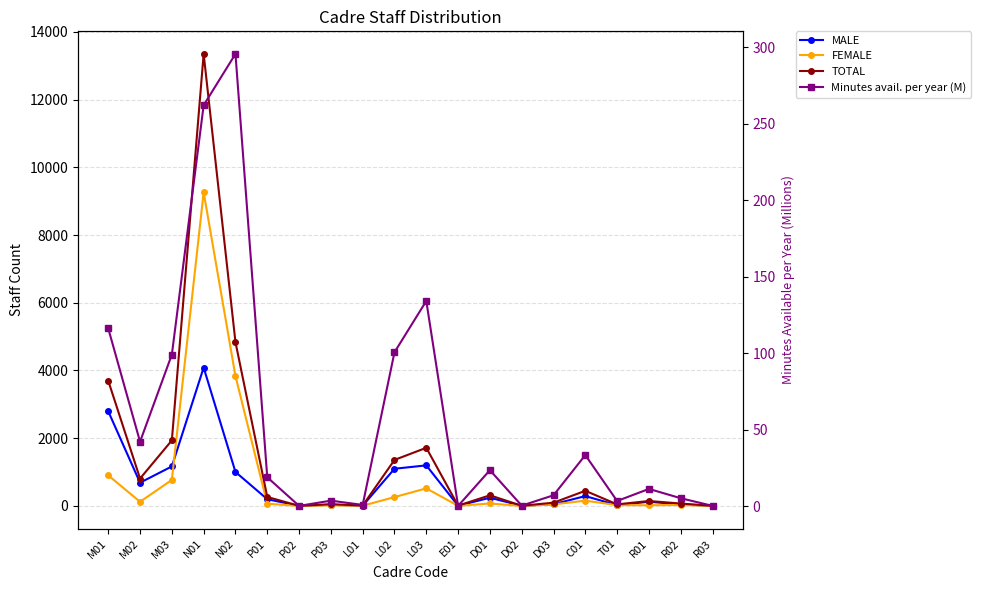

At M01, list the series in order from smallest to largest.

Minutes avail. per year (M), FEMALE, MALE, TOTAL